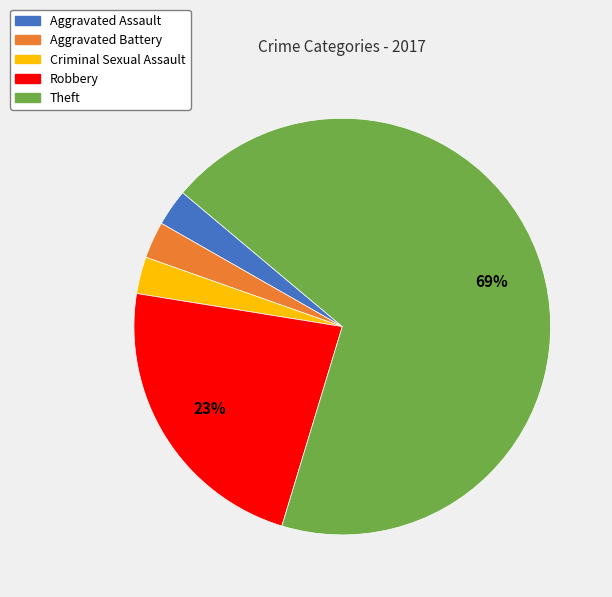

What is the majority slice?

Theft